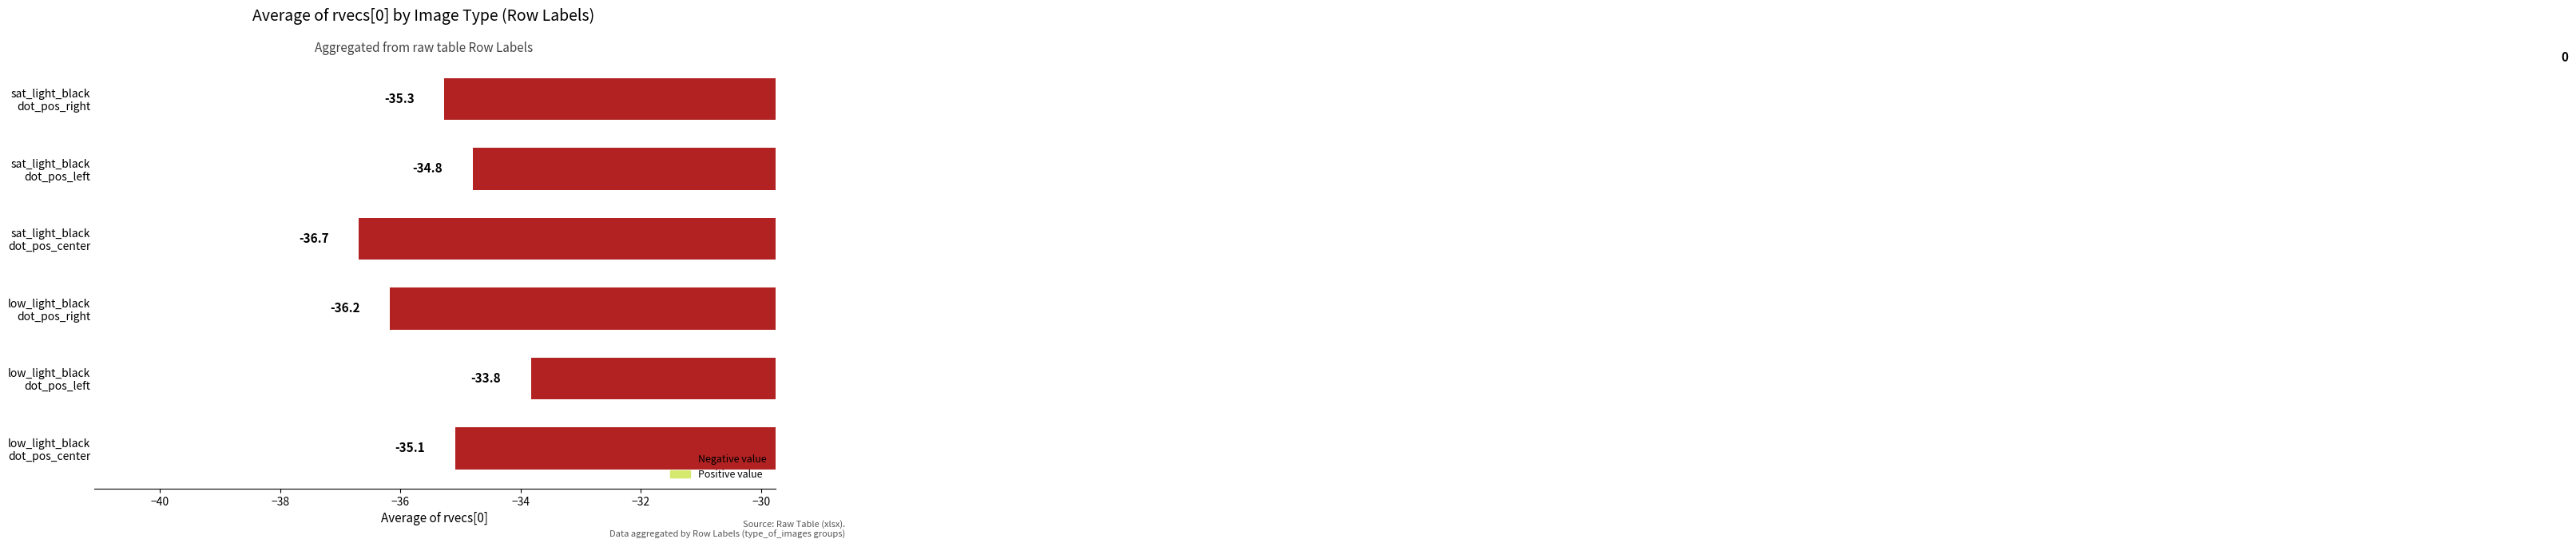

Which label corresponds to the smallest value in the chart?

sat_light_black
dot_pos_center